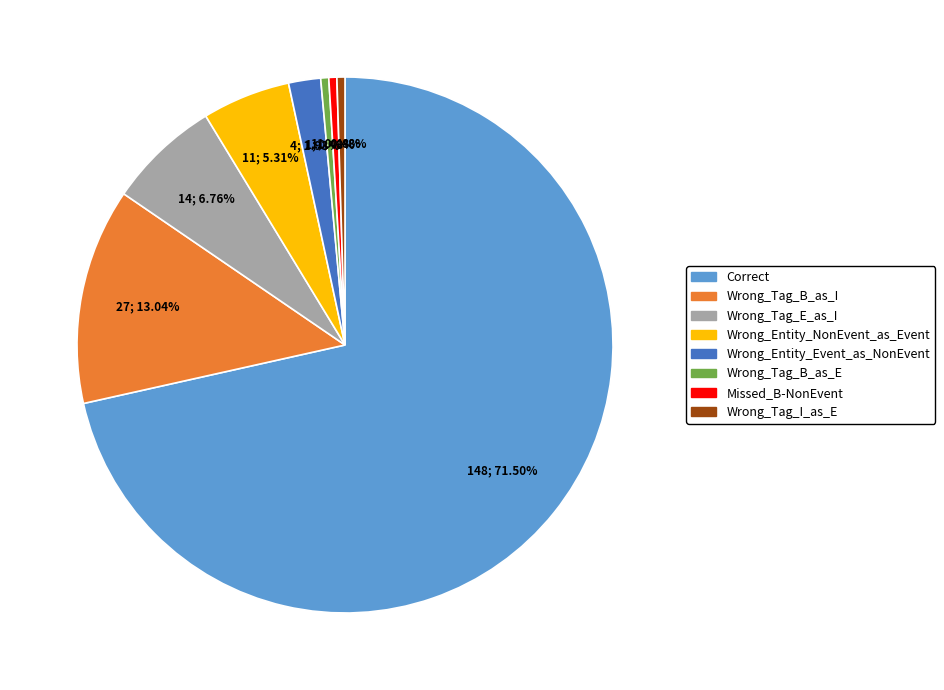

What percentage do Wrong_Tag_B_as_E and Wrong_Tag_B_as_I together represent?

13.5%